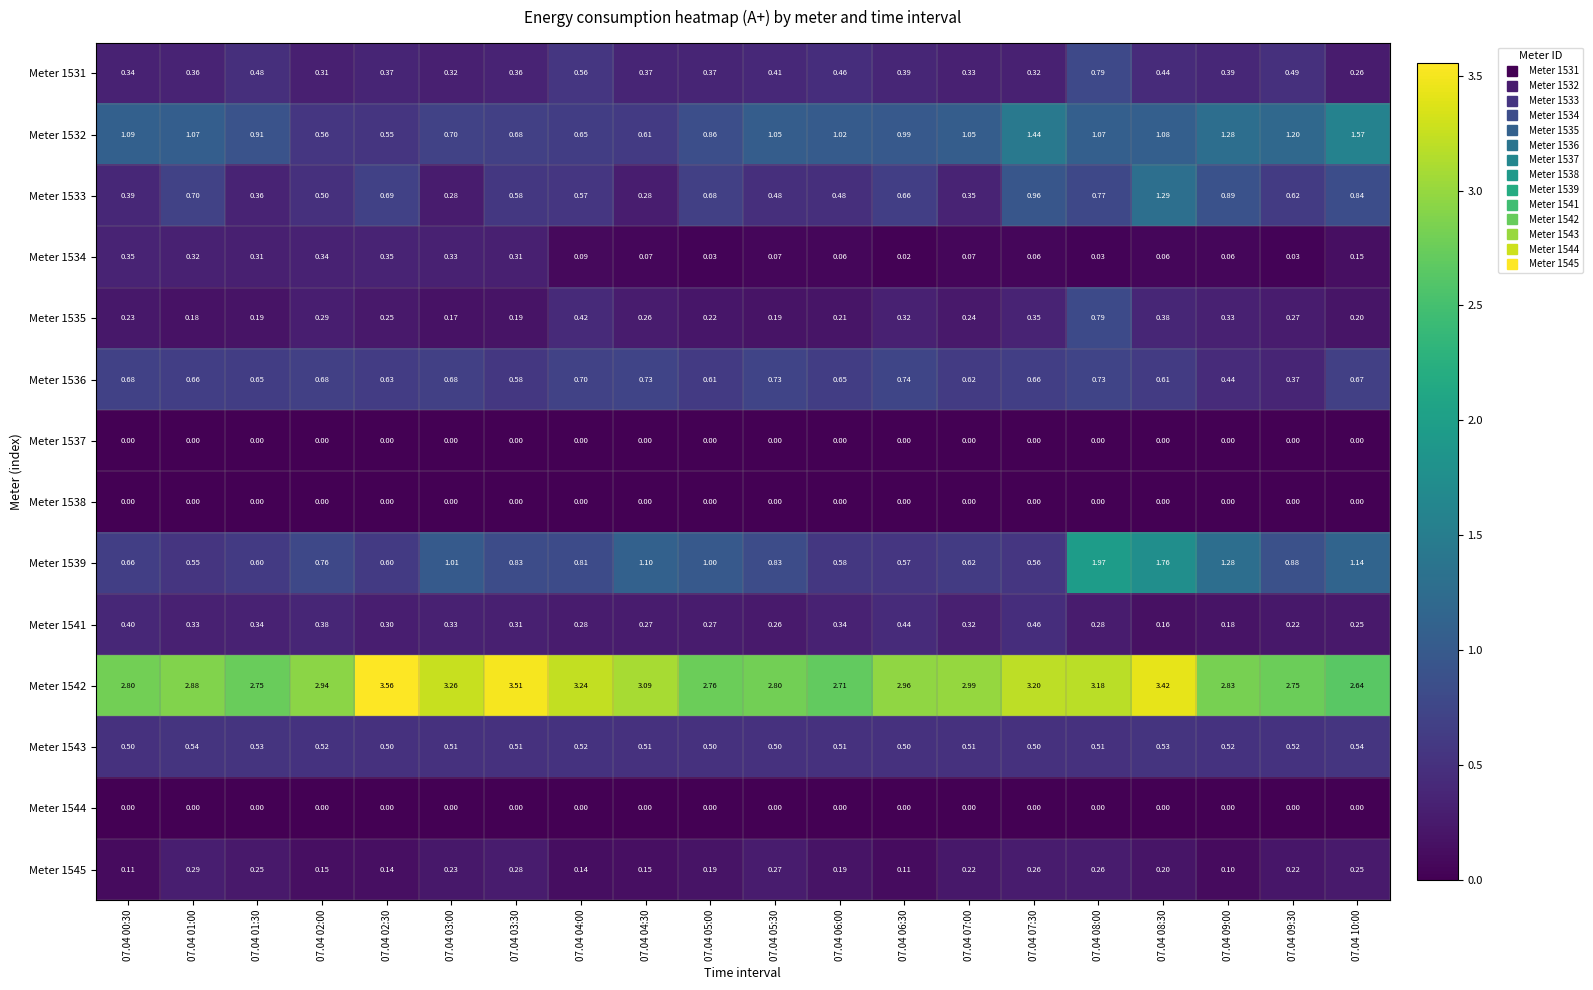

Is the value of Meter 1537 at 07.04 03:00 greater than the value of Meter 1542 at 07.04 08:00?

No